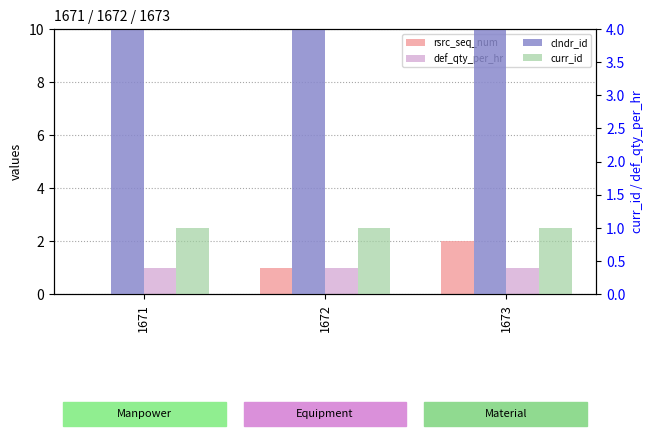

What is the maximum value shown in the chart?

993